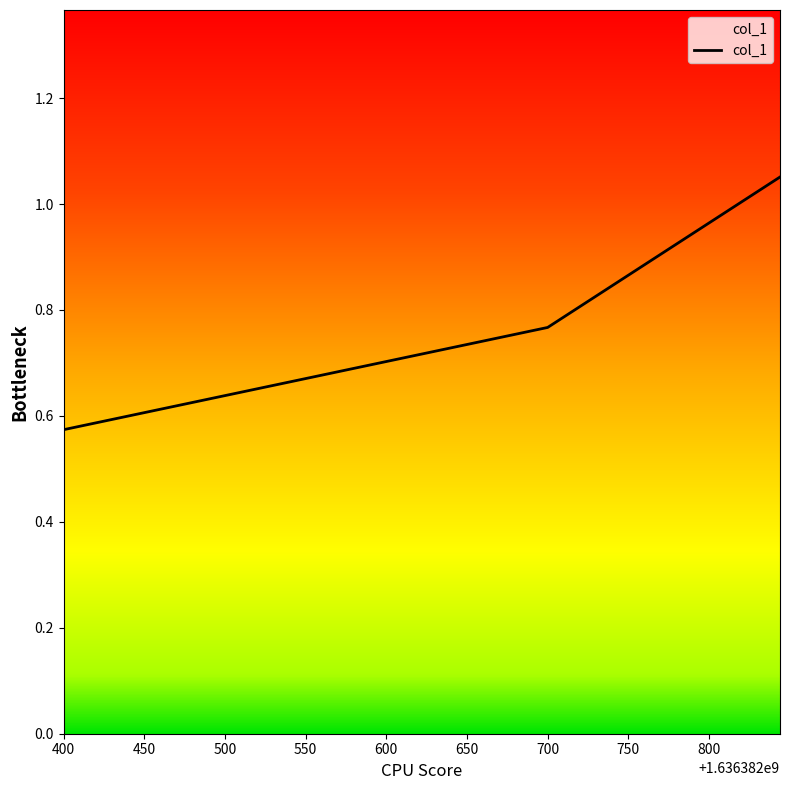

What is the difference between the maximum and minimum values?

0.5